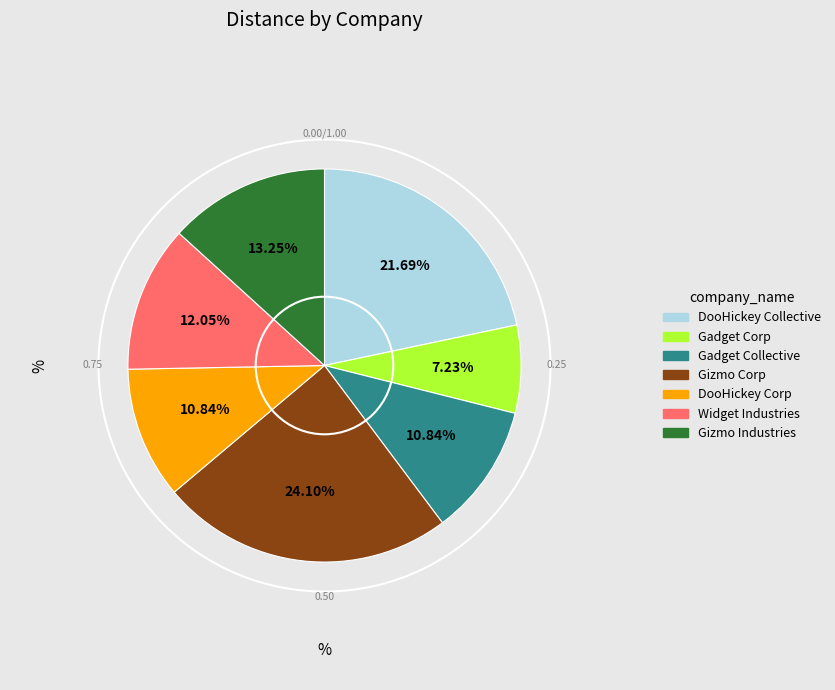

Is there any slice that represents more than half of the pie?

No